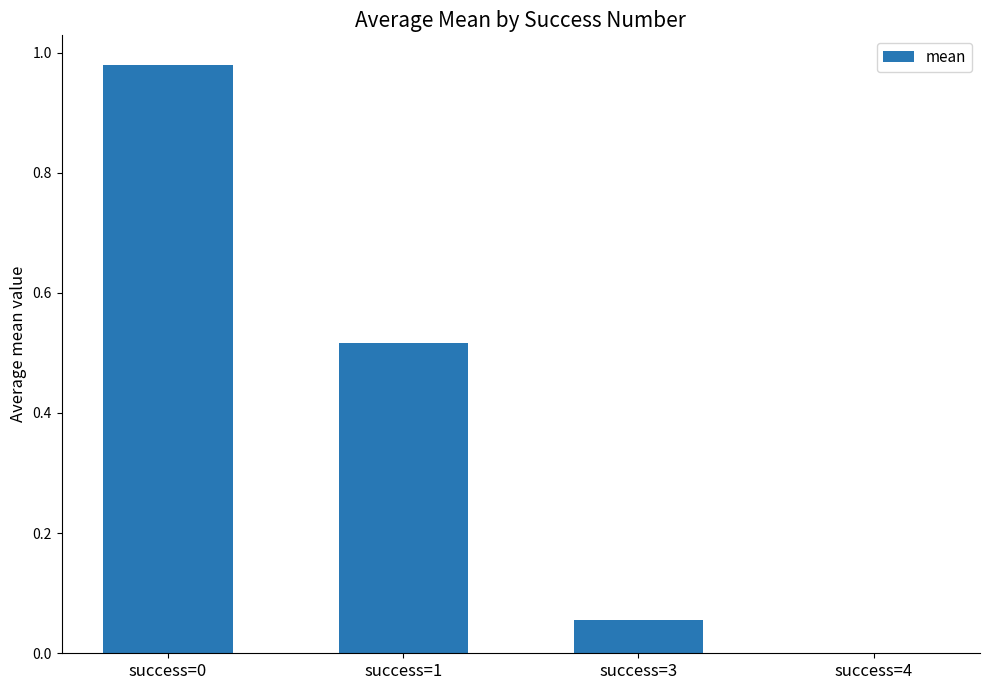

What is the change in value from success=0 to success=3?

-0.9